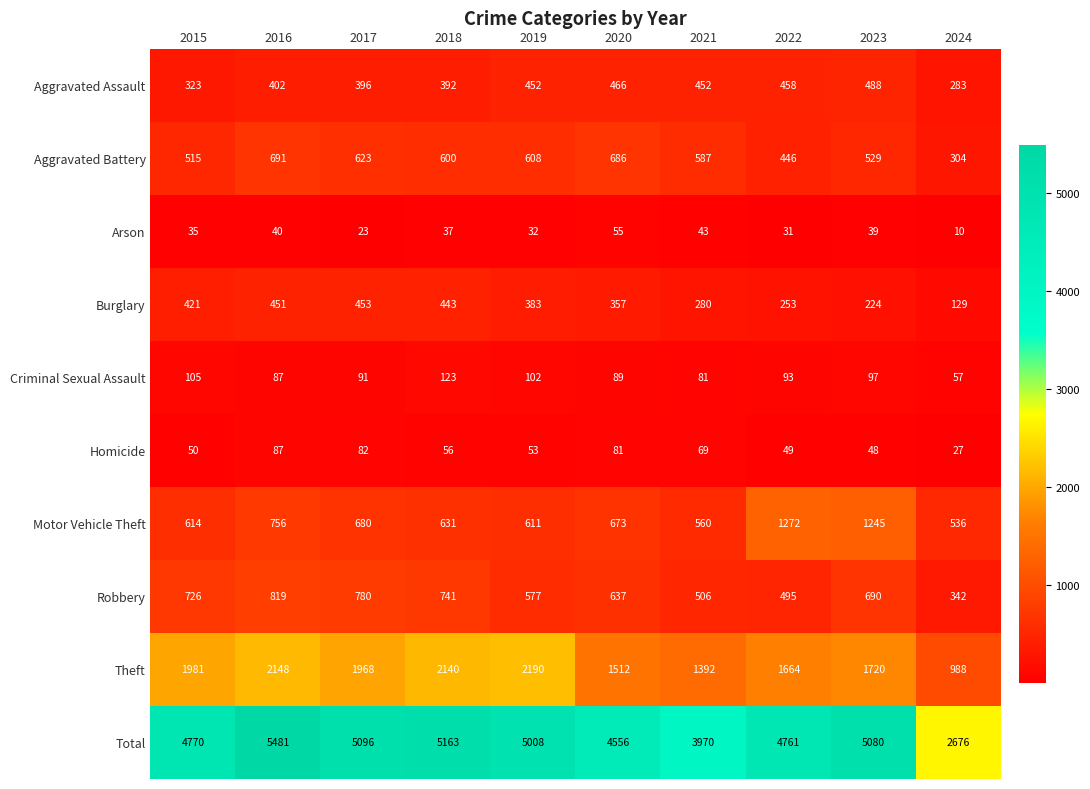

At how many categories does at least one series exceed 113?

10